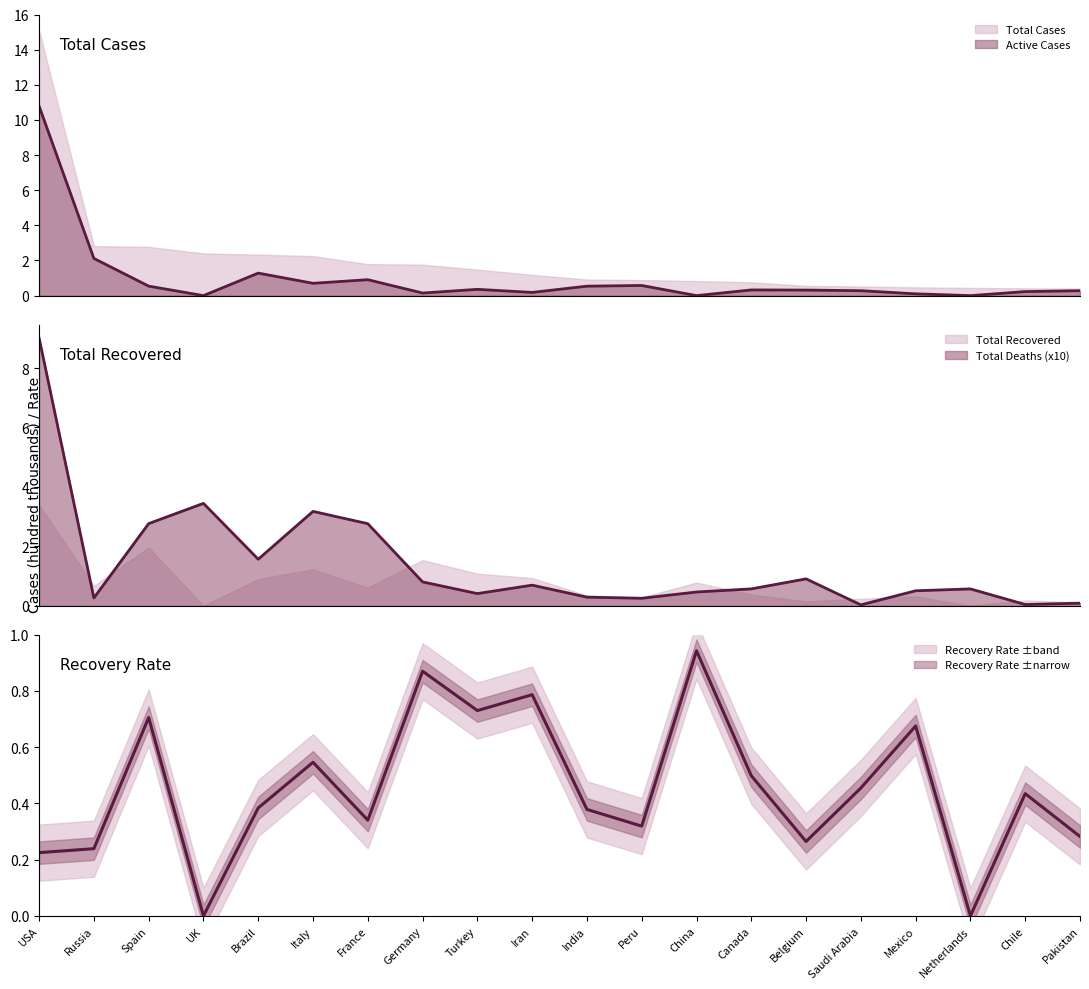

Between USA and Germany, which series saw the biggest shift?

Active Cases (line)